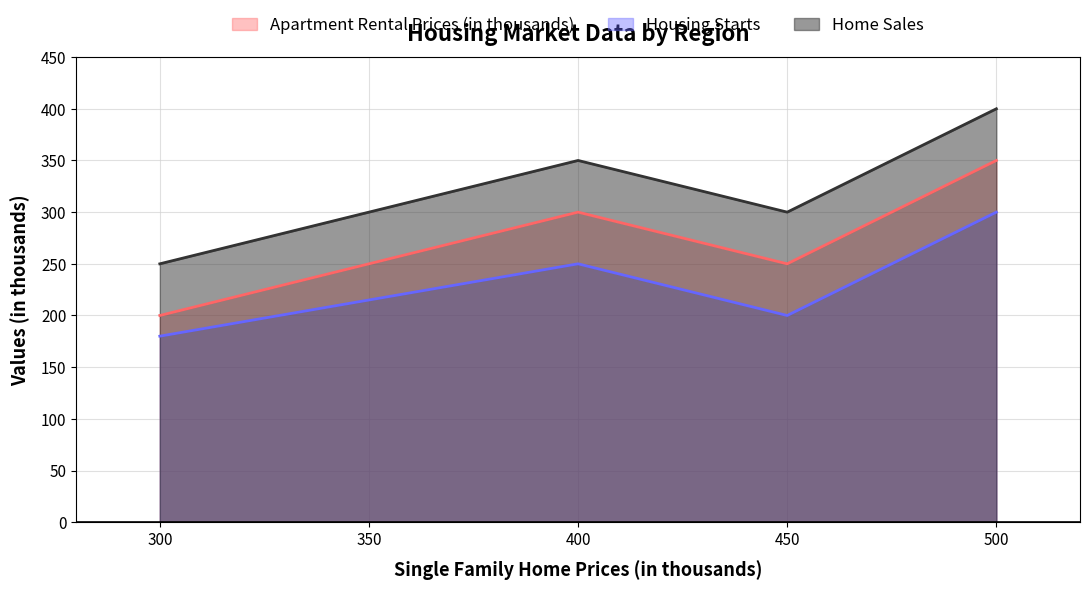

How many lines are shown in the chart?

3